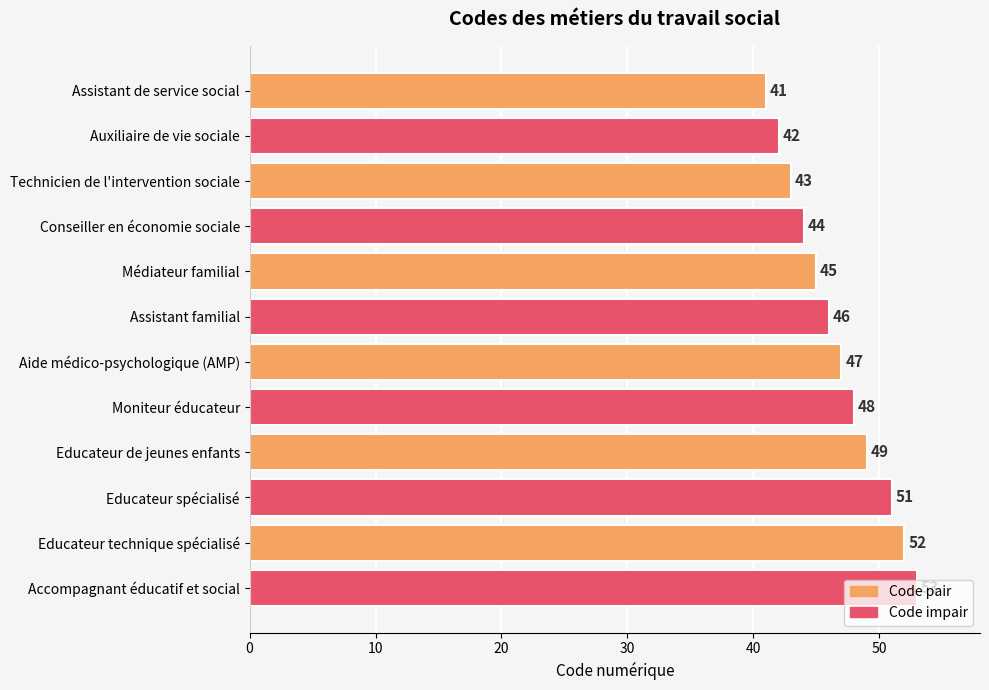

How many categories are shown in the chart?

12